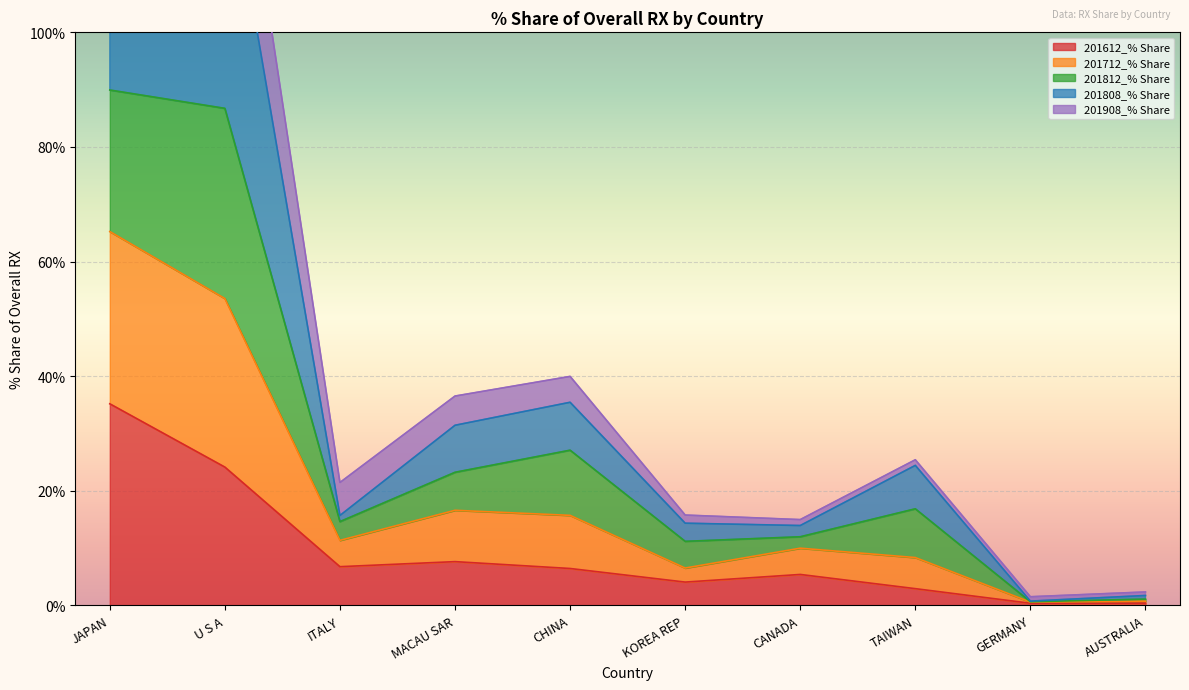

True or false: 201712_% Share has more than 1 interior local peaks.

True